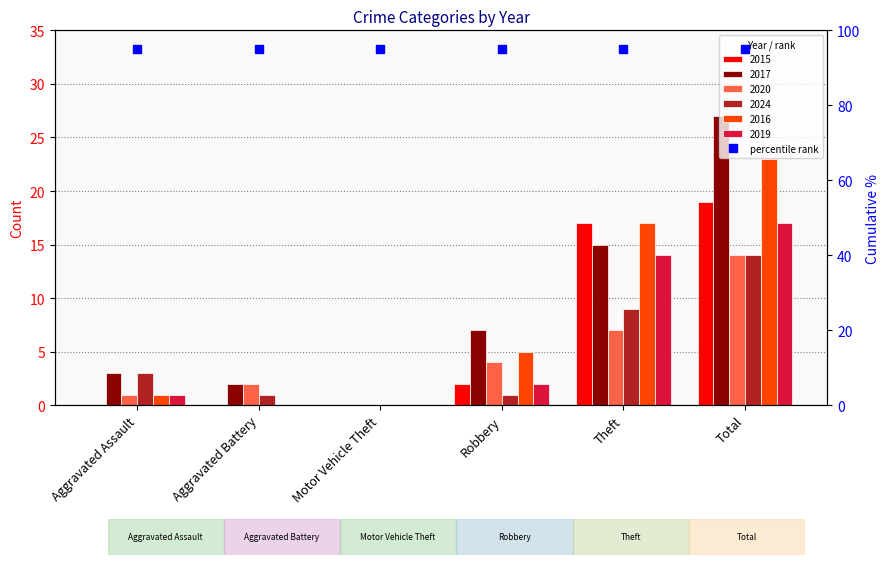

At which label is 2019 closest to 8?

Robbery